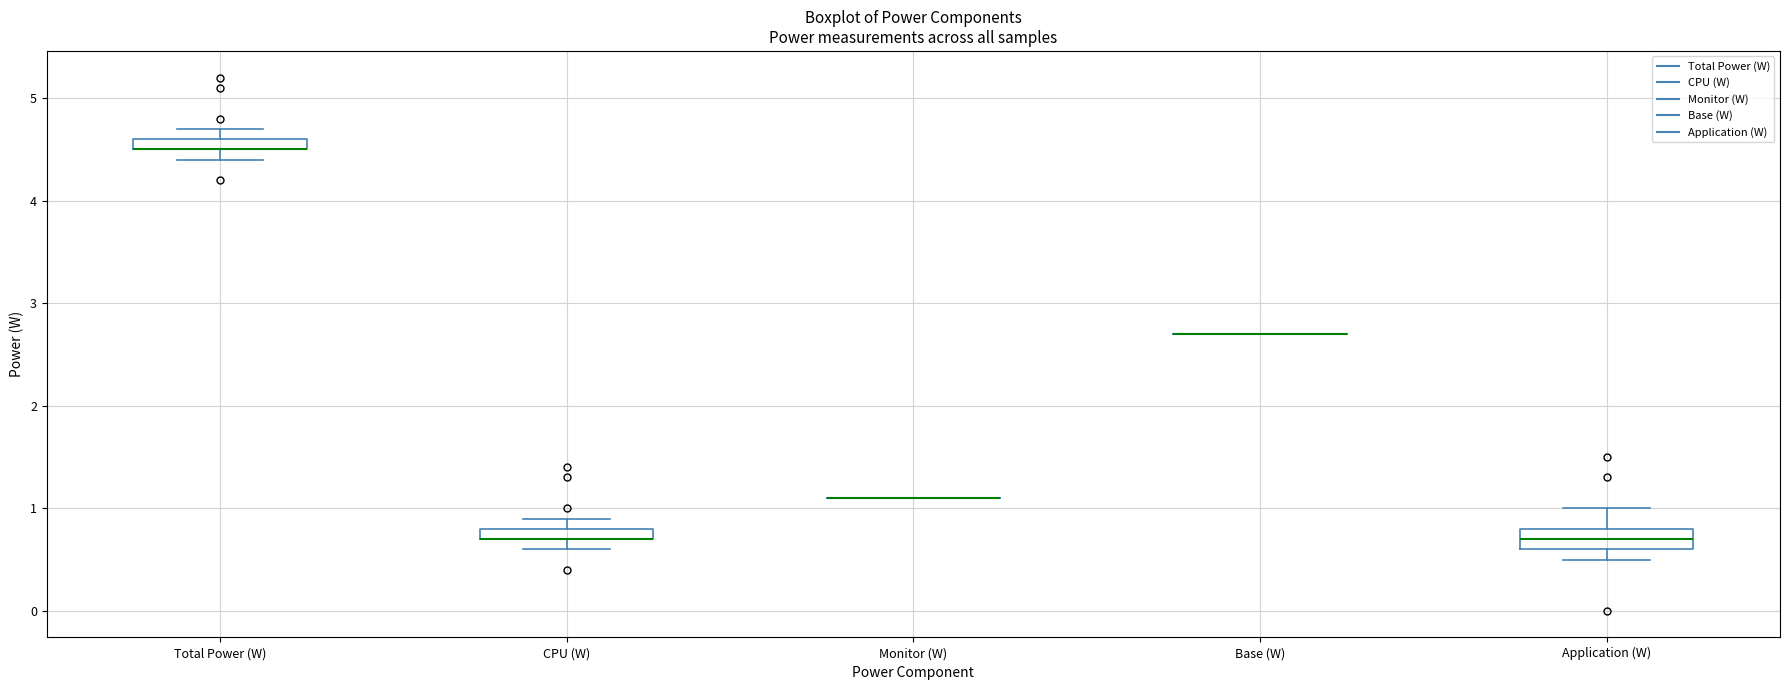

Where is the upper edge of the box for CPU (W) on the y-axis? The values are not printed on the chart, so give them approximately, as read against the axis.

0.8